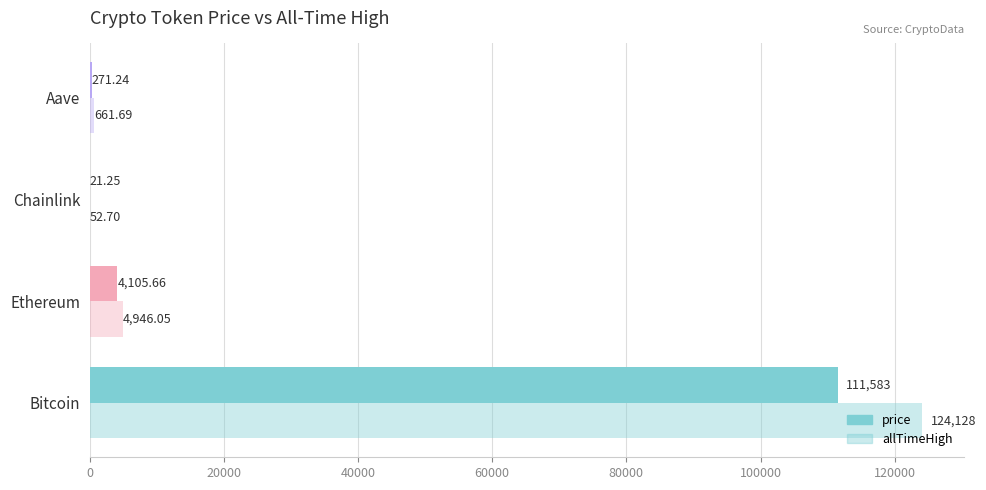

How many data points in price are above 4105?

2